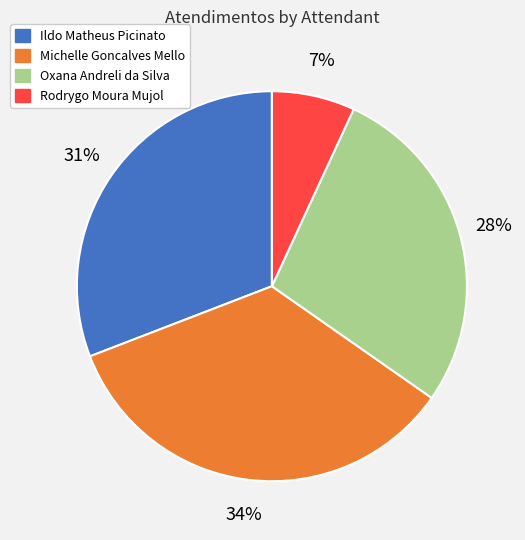

Count the number of slices in the pie.

4